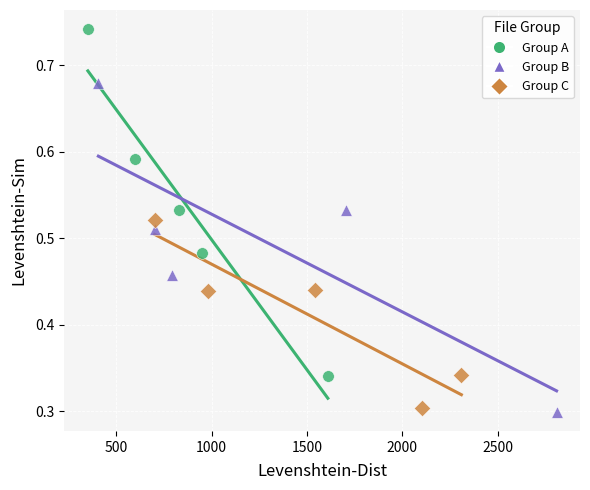

What are all the series names shown in the legend?

Group A, Group B, Group C